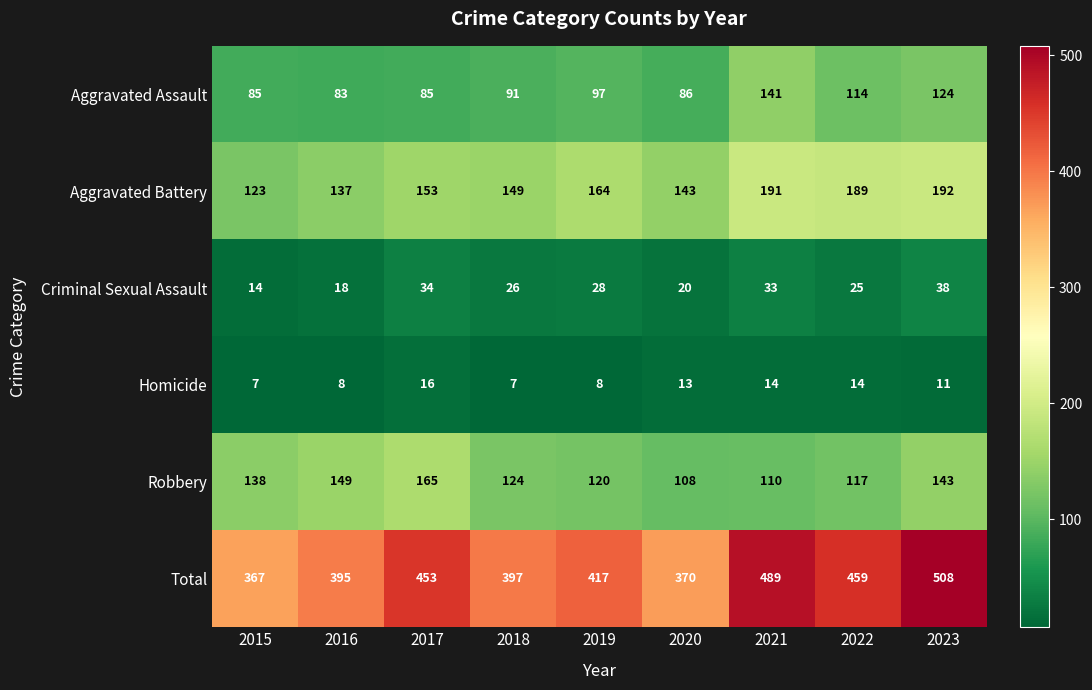

Which label corresponds to the largest value in the chart?

2023